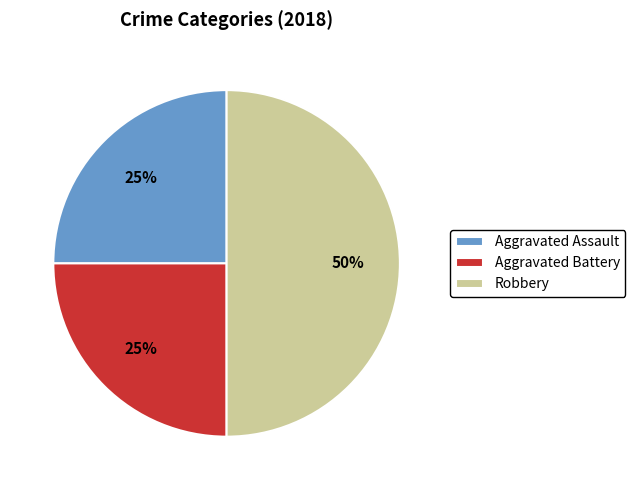

Which slice is the largest?

Robbery